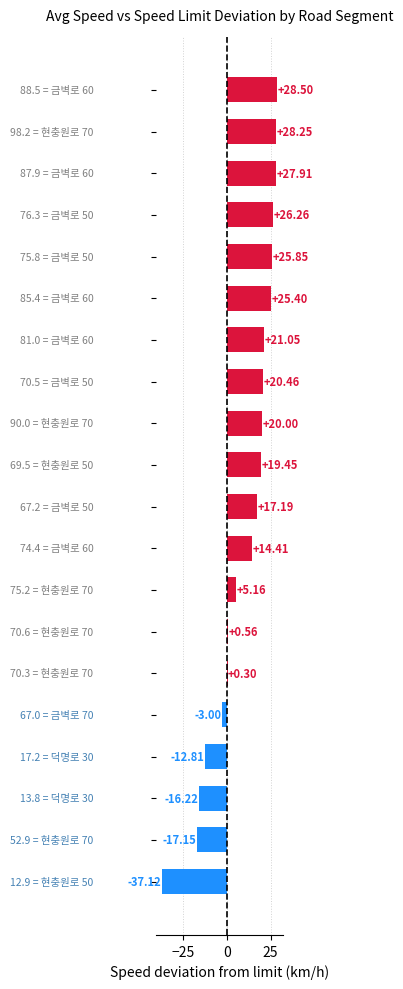

What is the smallest value displayed?

-37.1